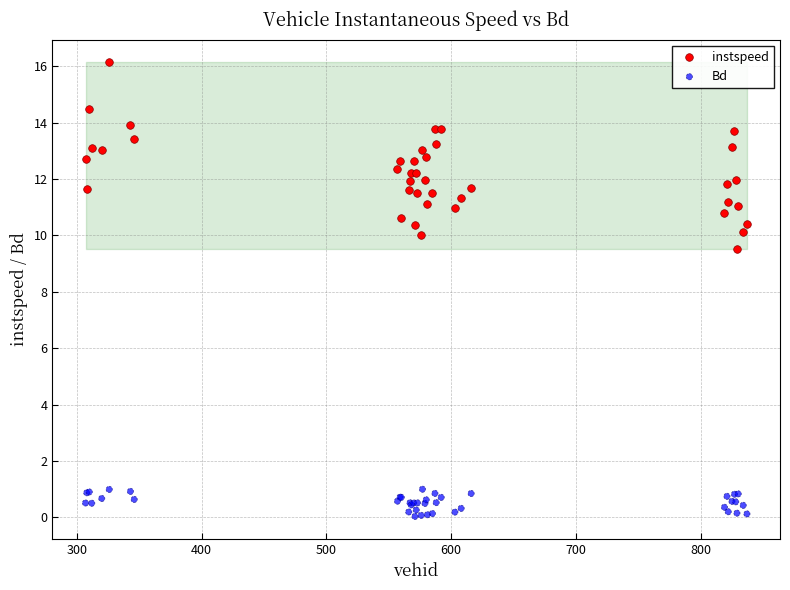

Which series reaches the minimum Y coordinate?

Bd